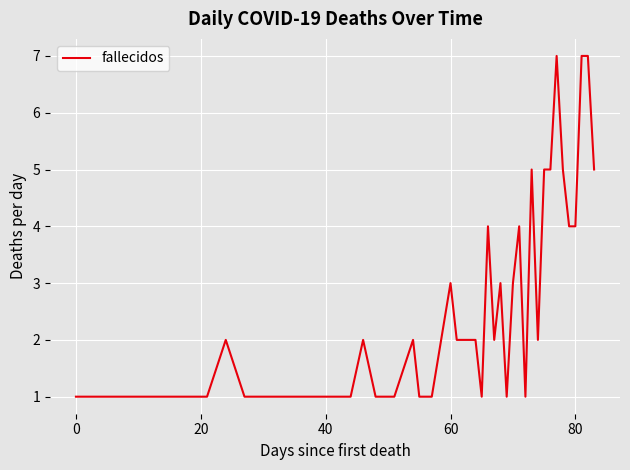

What is the maximum value shown in the chart?

7